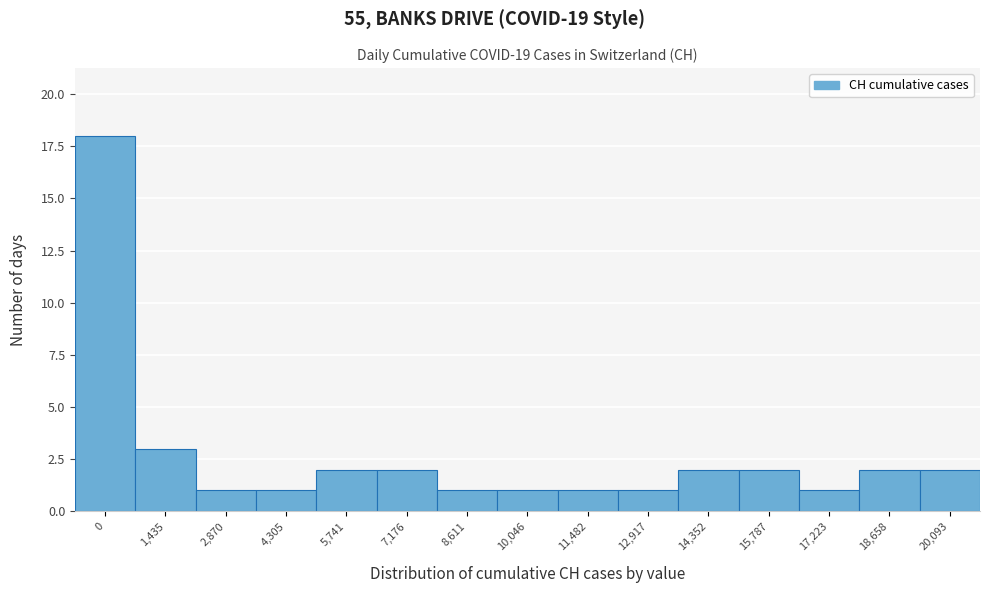

Reading left to right, extract all data points from this chart.

0=18	1,435=3	2,870=1	4,305=1	5,741=2	7,176=2	8,611=1	10,046=1	11,482=1	12,917=1	14,352=2	15,787=2	17,223=1	18,658=2	20,093=2